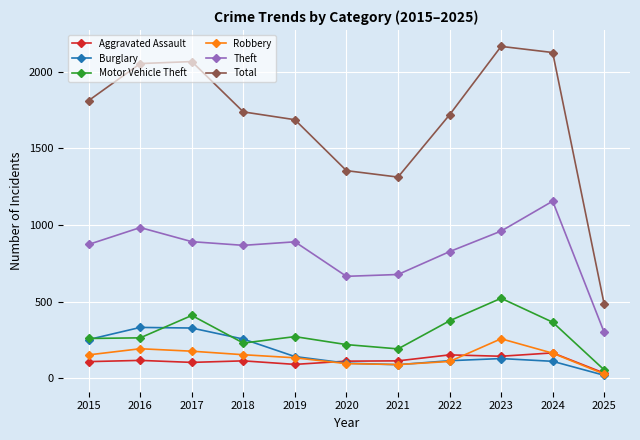

What is the highest value of the Theft series?

1156